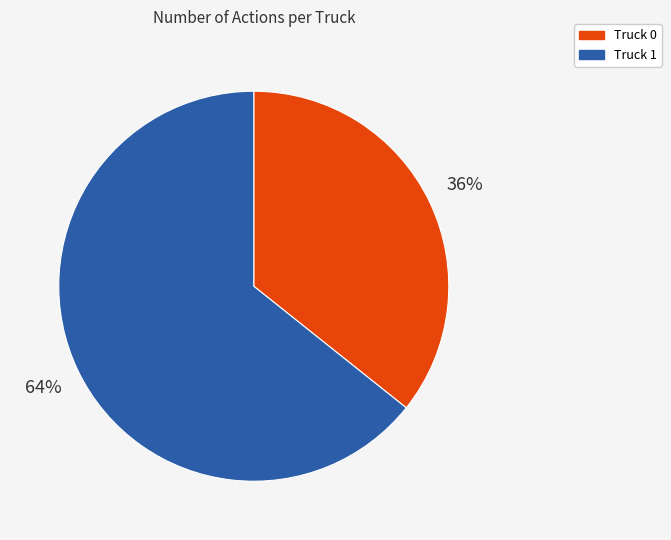

Do Truck 1 and Truck 0 together represent more than half of the pie?

Yes